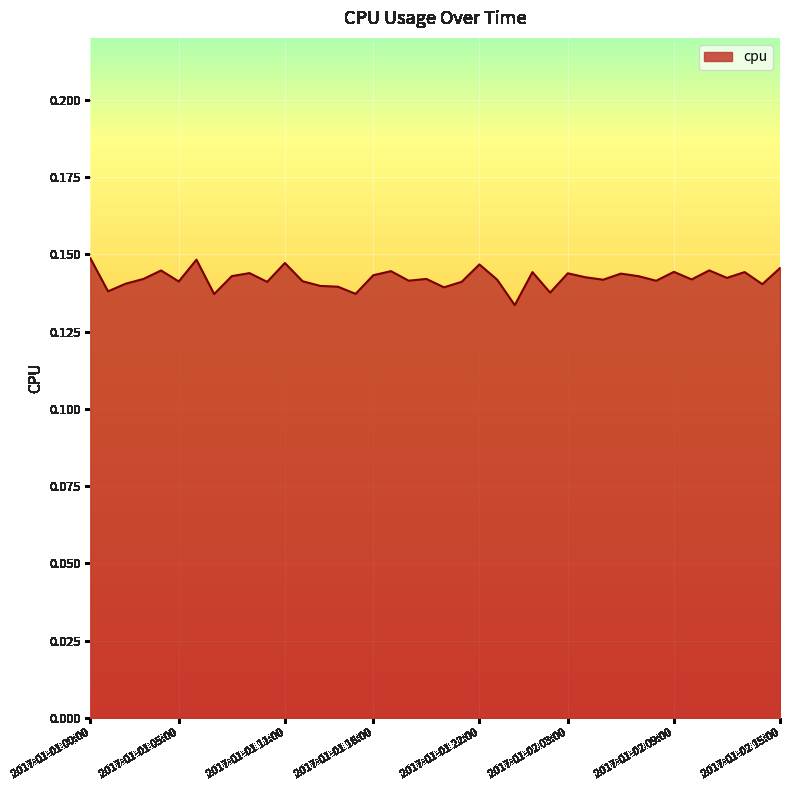

What is the value of the 39th point from the left?

0.1